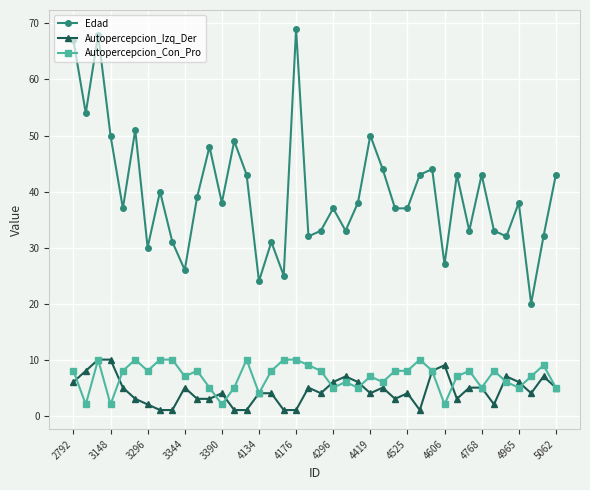

How many interior local peaks does the Edad series have?

13